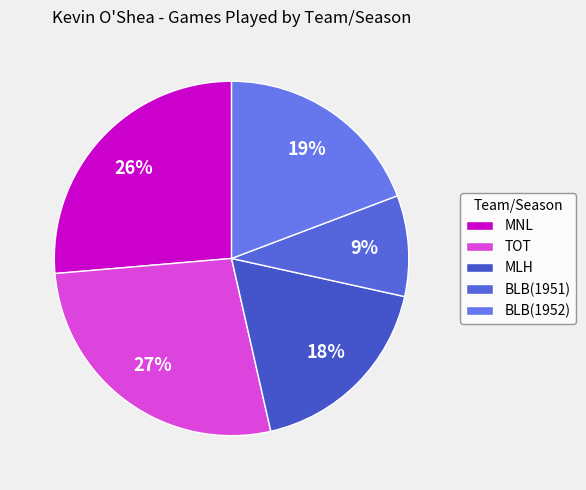

To the nearest percent, what portion does TOT represent?

27%